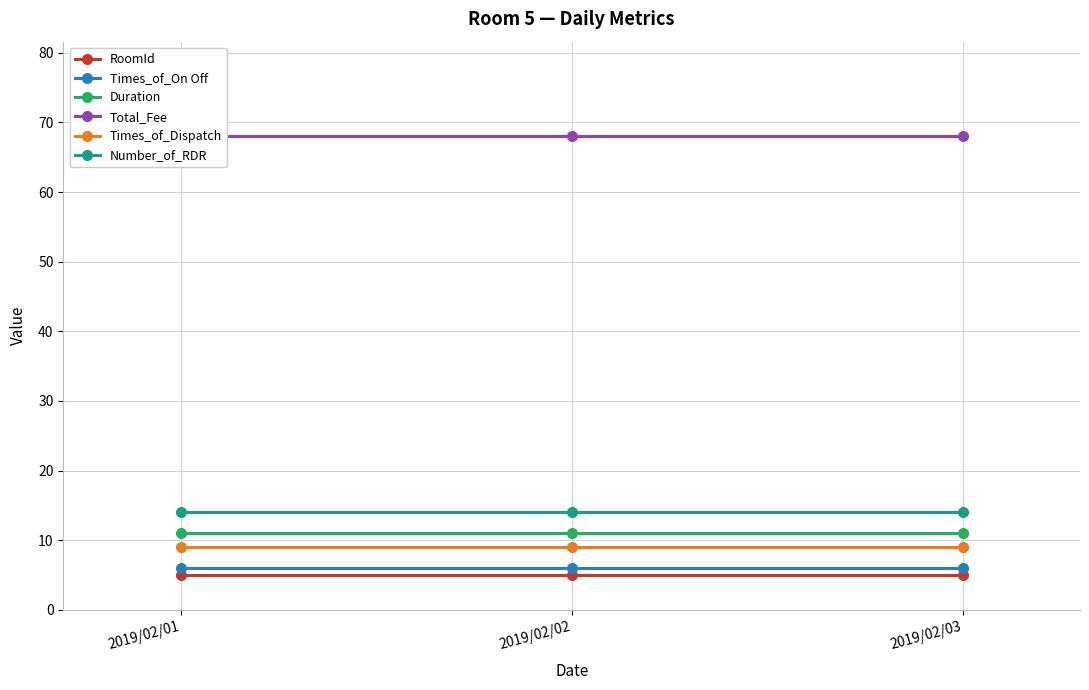

Reading left to right, extract all data points from this chart.

RoomId: 5	5	5
Times_of_On Off: 6	6	6
Duration: 11	11	11
Total_Fee: 68	68	68
Times_of_Dispatch: 9	9	9
Number_of_RDR: 14	14	14